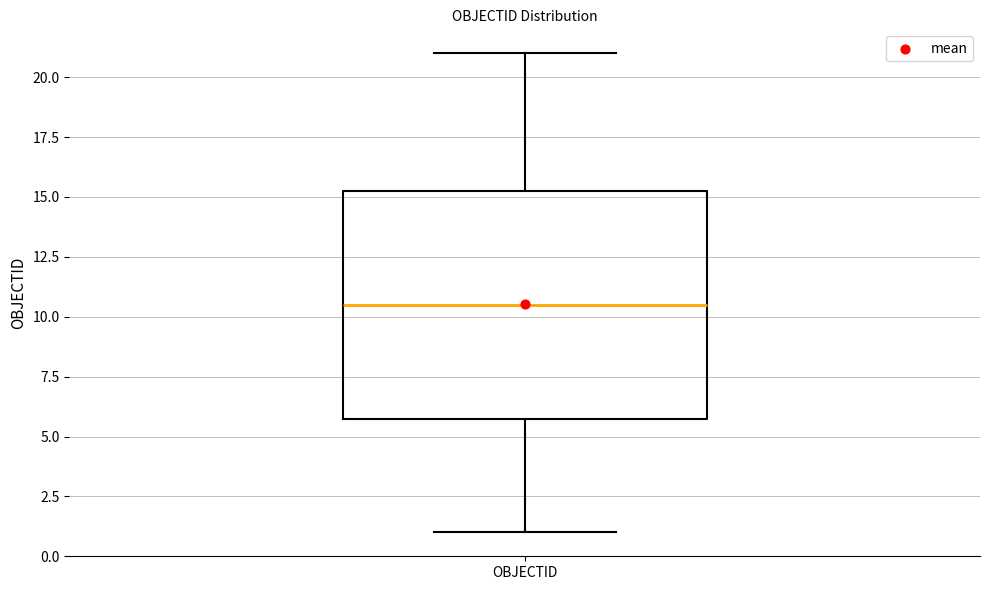

Transcribe this box plot: give where the median line is, the range the box spans, and where the two whiskers end, as read against the y-axis. The values are not printed on the chart, so give them approximately, as read against the axis.

median 10.5, box 6.0 to 15.5, whiskers 1.0 to 21.0